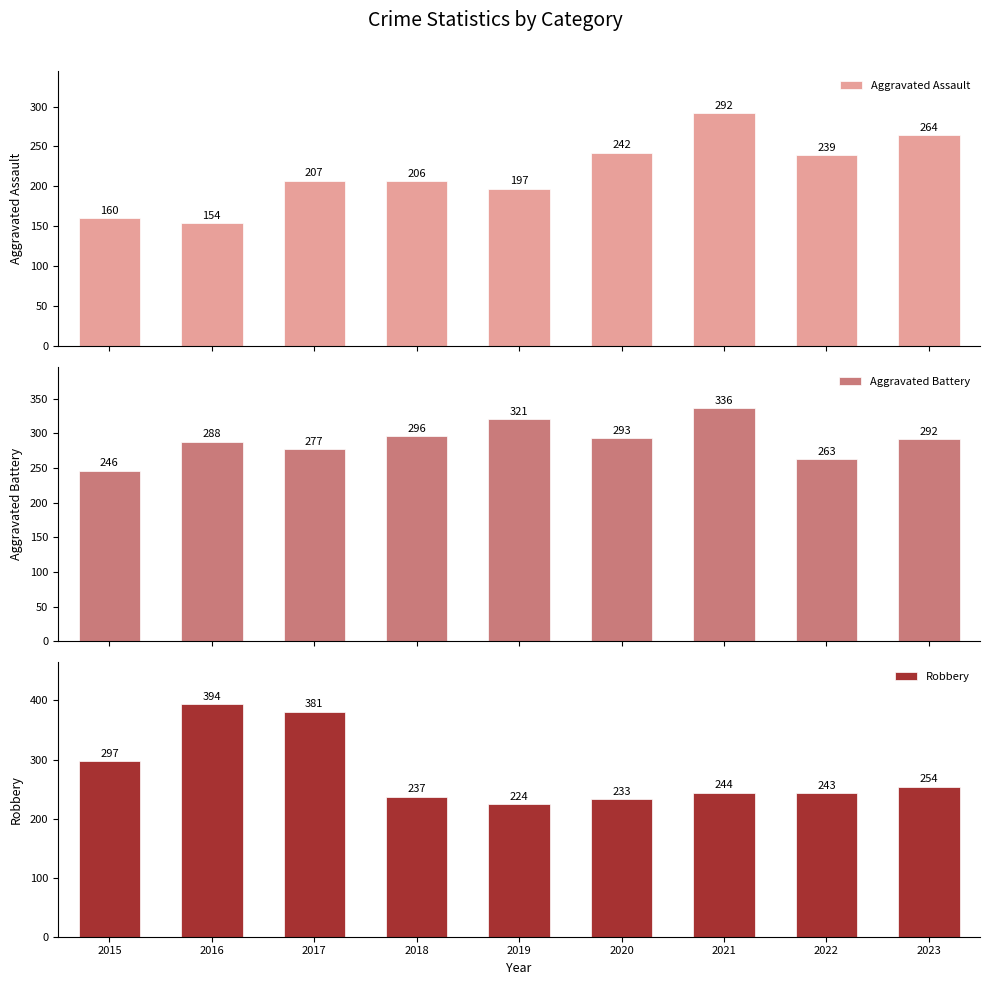

Which series changed the most between 2017 and 2019?

Robbery